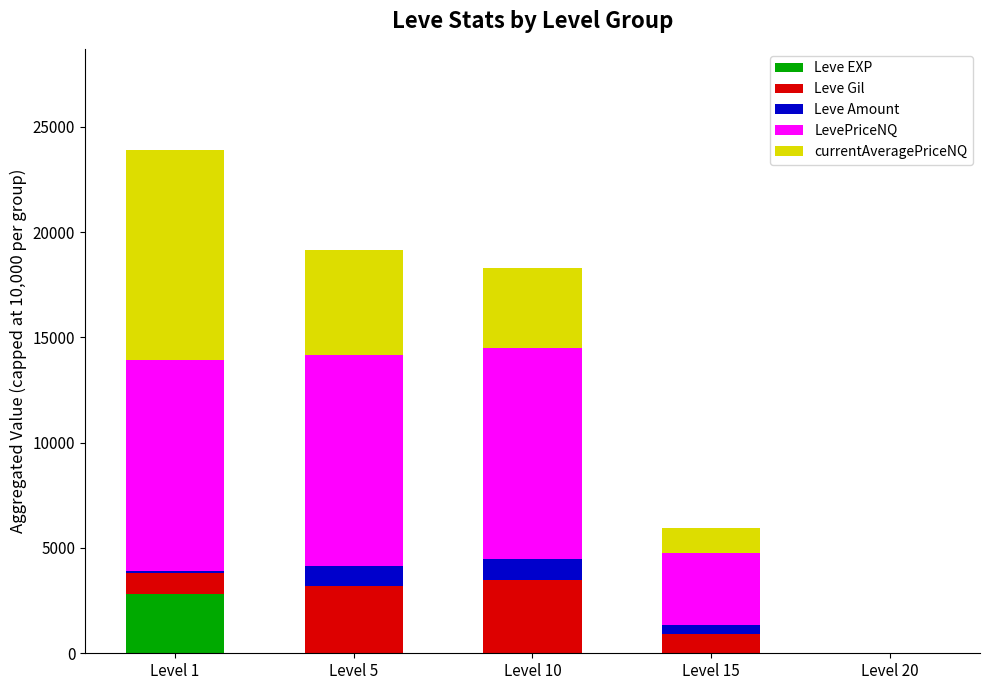

What is the highest value of the Leve EXP series?

2811.0